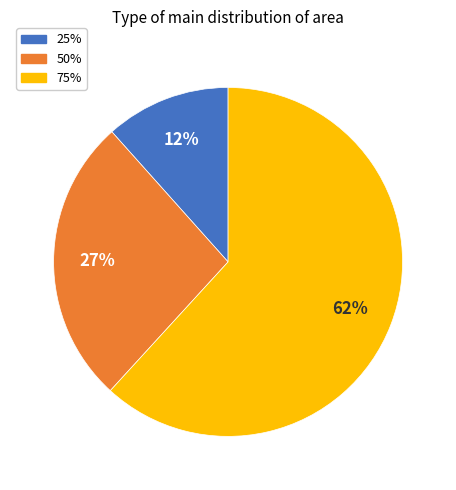

Between 50% and 25%, which is larger?

50%